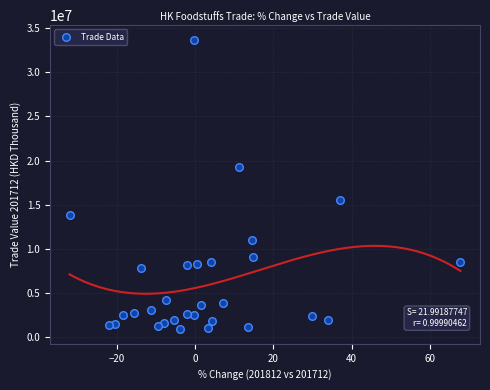

What is the range of X values (max minus min)?

99.9